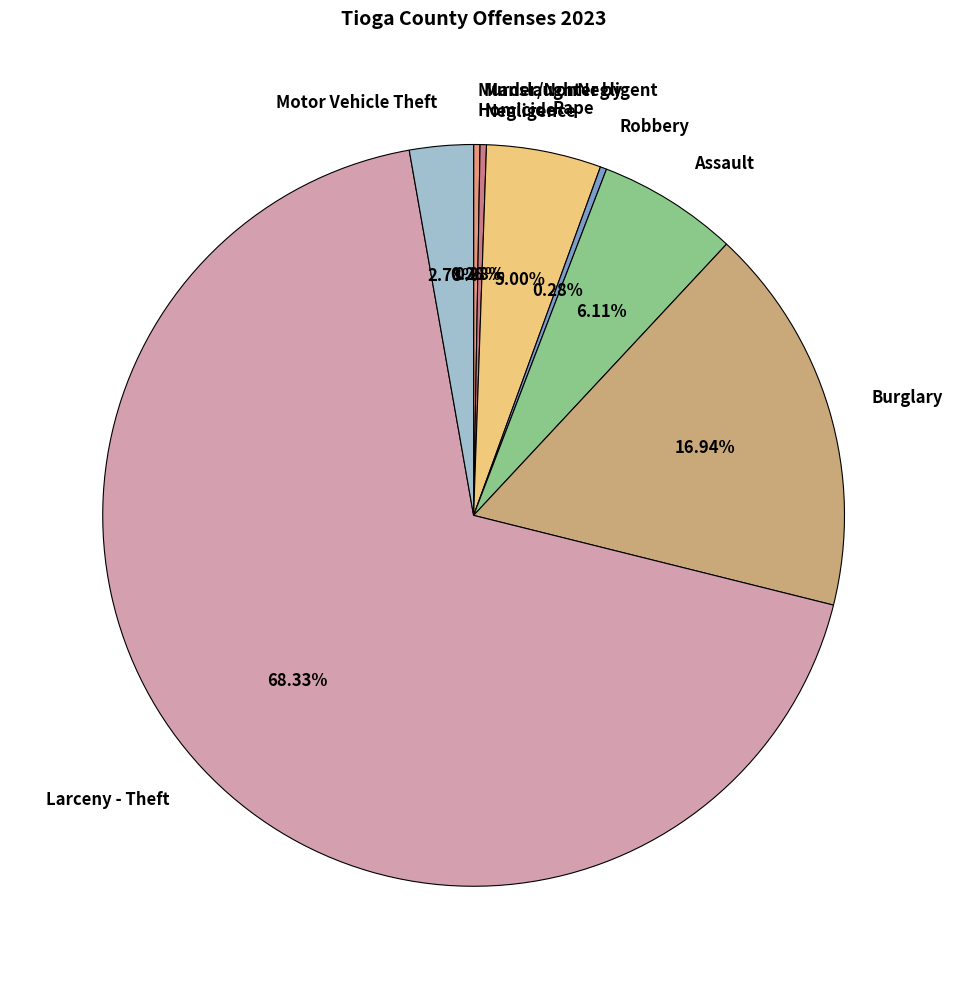

Approximately how many times larger is the value at Robbery compared to Murder/NonNegligent Homicide?

1.0